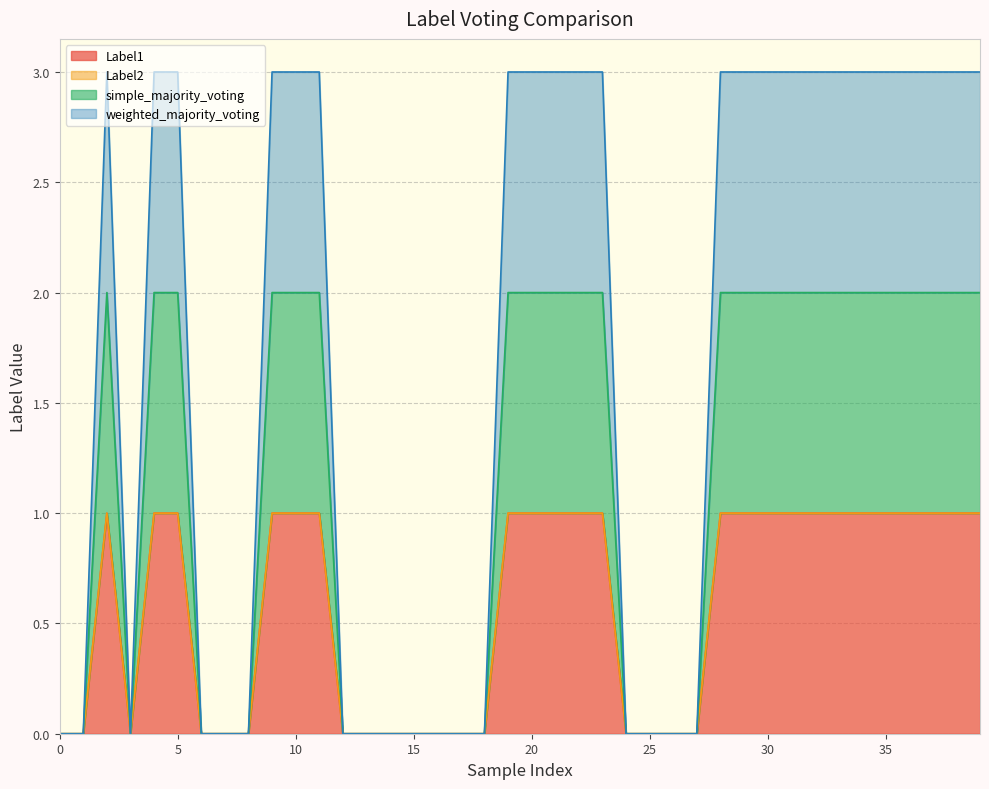

Is the value of weighted_majority_voting at 35 greater than the value of Label1 at 32?

Yes